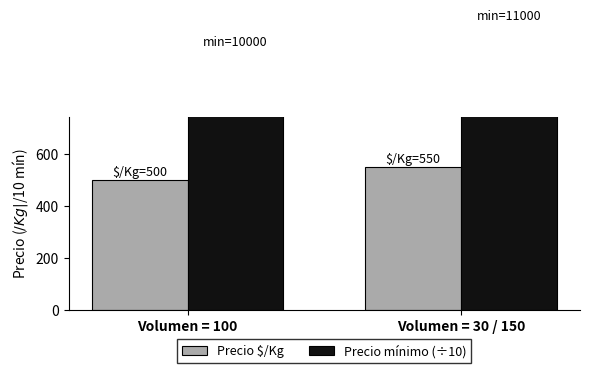

What is the difference between the Precio mínimo (÷10) values at Volumen = 30 / 150 and Volumen = 100?

100